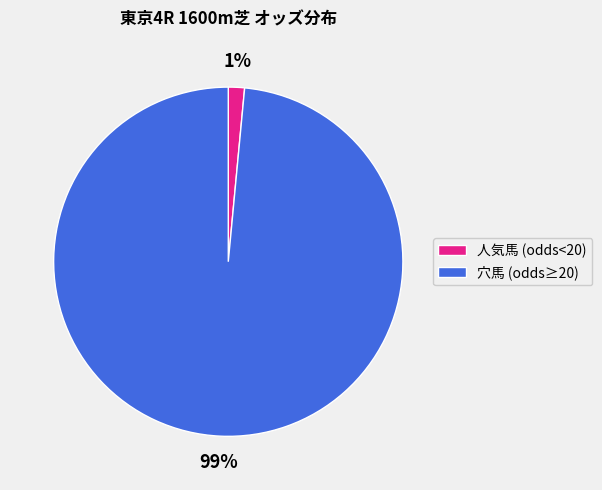

True or false: 穴馬 (odds≥20) accounts for 99% of the total.

True